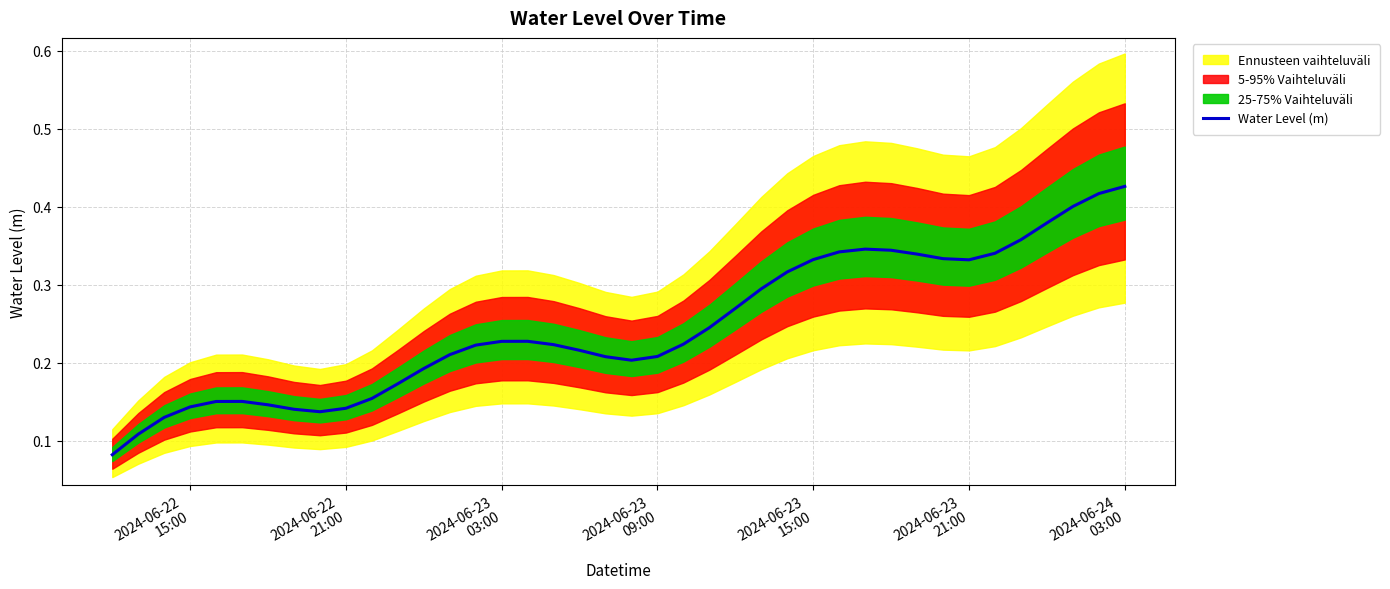

How many lines are shown in the chart?

1